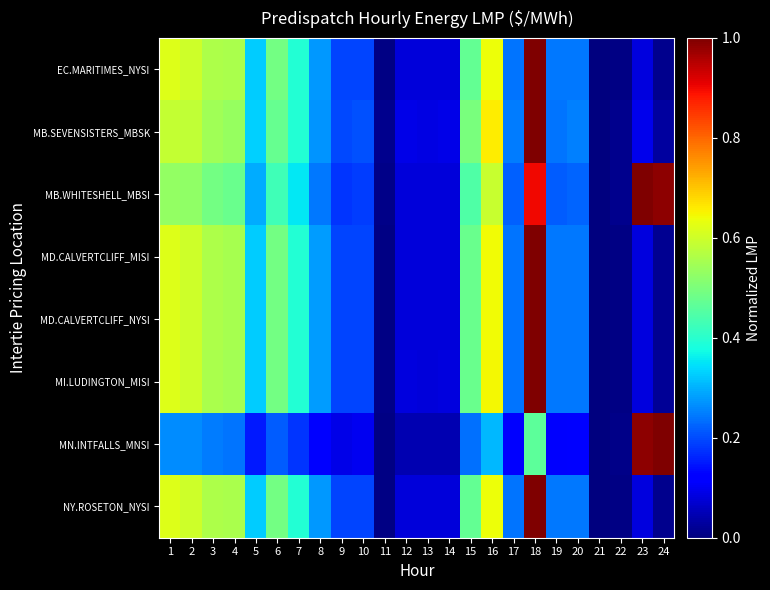

Reading right to left, transcribe all the data shown in this chart.

EC.MARITIMES_NYSI: 24=0.0	23=0.1	22=0.0	21=0.0	20=0.2	19=0.2	18=1.0	17=0.2	16=0.6	15=0.5	14=0.1	13=0.1	12=0.1	11=0.0	10=0.2	9=0.2	8=0.3	7=0.4	6=0.5	5=0.3	4=0.6	3=0.6	2=0.6	1=0.6
MB.SEVENSISTERS_MBSK: 24=0.0	23=0.1	22=0.0	21=0.0	20=0.3	19=0.2	18=1.0	17=0.2	16=0.7	15=0.5	14=0.1	13=0.1	12=0.1	11=0.0	10=0.2	9=0.2	8=0.3	7=0.4	6=0.5	5=0.3	4=0.5	3=0.5	2=0.6	1=0.6
MB.WHITESHELL_MBSI: 24=1.0	23=1.0	22=0.0	21=0.0	20=0.2	19=0.2	18=0.9	17=0.2	16=0.6	15=0.4	14=0.1	13=0.1	12=0.1	11=0.0	10=0.2	9=0.2	8=0.2	7=0.4	6=0.4	5=0.3	4=0.5	3=0.5	2=0.5	1=0.5
MD.CALVERTCLIFF_MISI: 24=0.0	23=0.1	22=0.0	21=0.0	20=0.2	19=0.2	18=1.0	17=0.2	16=0.6	15=0.5	14=0.1	13=0.1	12=0.1	11=0.0	10=0.2	9=0.2	8=0.3	7=0.4	6=0.5	5=0.3	4=0.6	3=0.6	2=0.6	1=0.6
MD.CALVERTCLIFF_NYSI: 24=0.0	23=0.1	22=0.0	21=0.0	20=0.2	19=0.2	18=1.0	17=0.2	16=0.6	15=0.5	14=0.1	13=0.1	12=0.1	11=0.0	10=0.2	9=0.2	8=0.3	7=0.4	6=0.5	5=0.3	4=0.6	3=0.6	2=0.6	1=0.6
MI.LUDINGTON_MISI: 24=0.0	23=0.1	22=0.0	21=0.0	20=0.2	19=0.2	18=1.0	17=0.2	16=0.6	15=0.5	14=0.1	13=0.1	12=0.1	11=0.0	10=0.2	9=0.2	8=0.3	7=0.4	6=0.5	5=0.3	4=0.5	3=0.6	2=0.6	1=0.6
MN.INTFALLS_MNSI: 24=1.0	23=1.0	22=0.0	21=0.0	20=0.1	19=0.1	18=0.5	17=0.1	16=0.3	15=0.2	14=0.0	13=0.0	12=0.0	11=0.0	10=0.1	9=0.1	8=0.1	7=0.2	6=0.2	5=0.2	4=0.2	3=0.2	2=0.3	1=0.3
NY.ROSETON_NYSI: 24=0.0	23=0.1	22=0.0	21=0.0	20=0.2	19=0.2	18=1.0	17=0.2	16=0.6	15=0.5	14=0.1	13=0.1	12=0.1	11=0.0	10=0.2	9=0.2	8=0.3	7=0.4	6=0.5	5=0.3	4=0.6	3=0.6	2=0.6	1=0.6